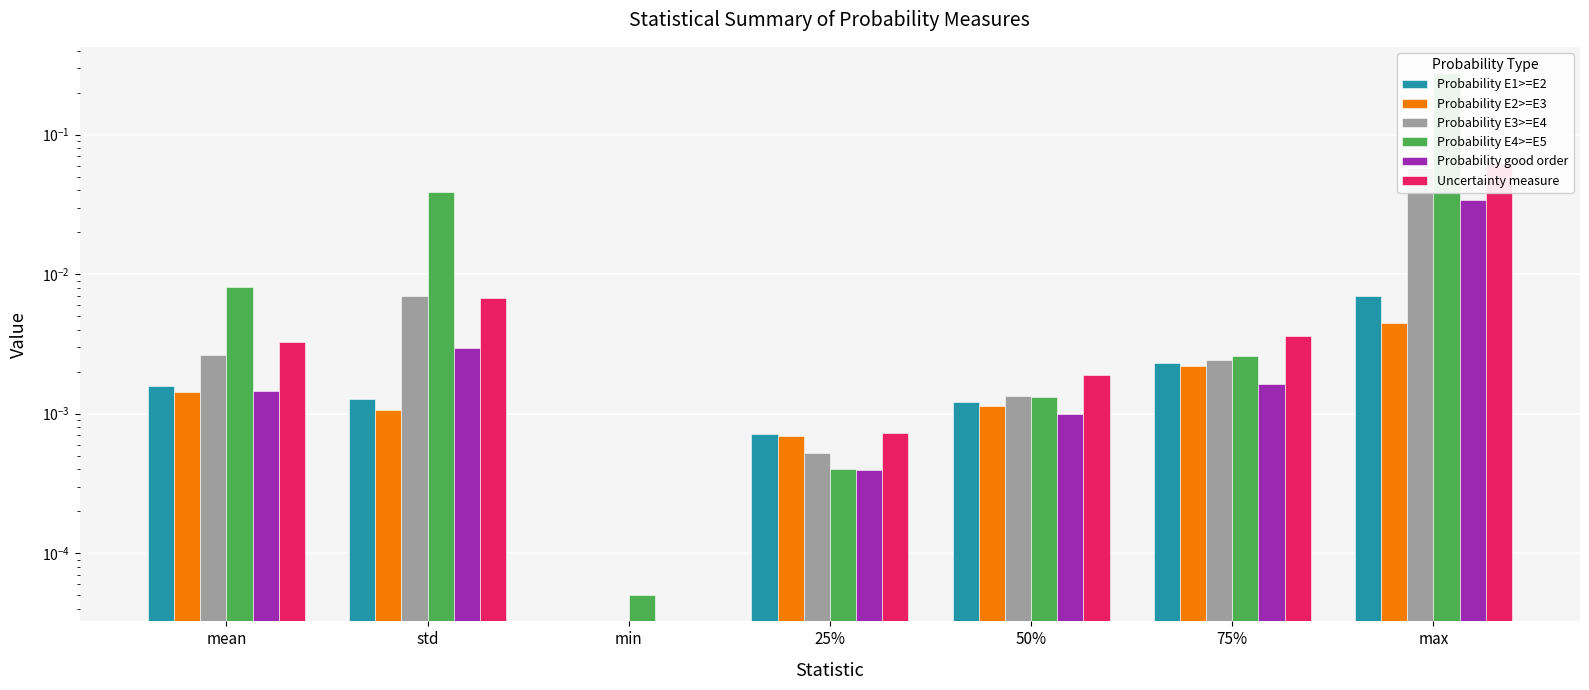

Reading left to right, what are all the values shown in this chart?

Probability E1>=E2: mean=0.0	std=0.0	min=0.0	25%=0.0	50%=0.0	75%=0.0	max=0.0
Probability E2>=E3: mean=0.0	std=0.0	min=0.0	25%=0.0	50%=0.0	75%=0.0	max=0.0
Probability E3>=E4: mean=0.0	std=0.0	min=0.0	25%=0.0	50%=0.0	75%=0.0	max=0.1
Probability E4>=E5: mean=0.0	std=0.0	min=0.0	25%=0.0	50%=0.0	75%=0.0	max=0.3
Probability good order: mean=0.0	std=0.0	min=0.0	25%=0.0	50%=0.0	75%=0.0	max=0.0
Uncertainty measure: mean=0.0	std=0.0	min=0.0	25%=0.0	50%=0.0	75%=0.0	max=0.1